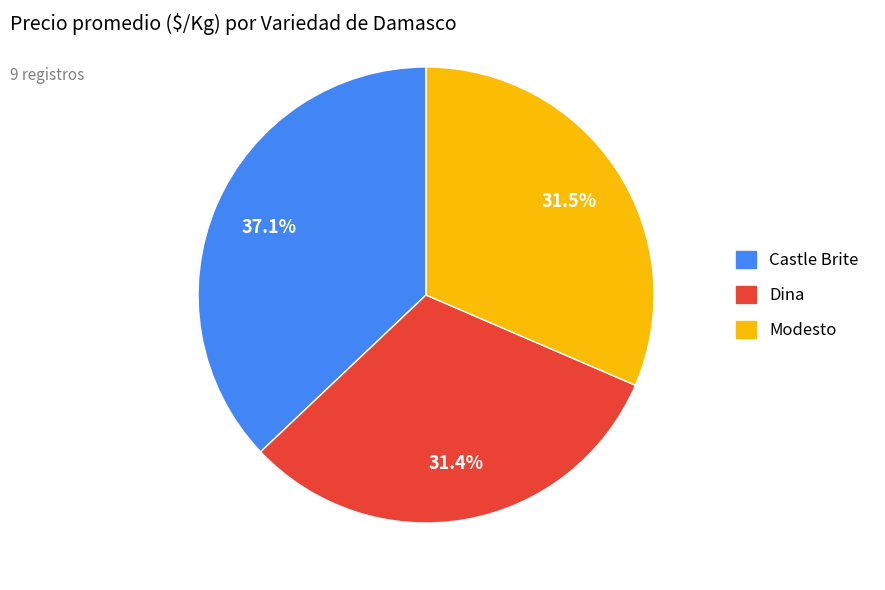

To the nearest percent, what percentage of the pie is Dina?

31%